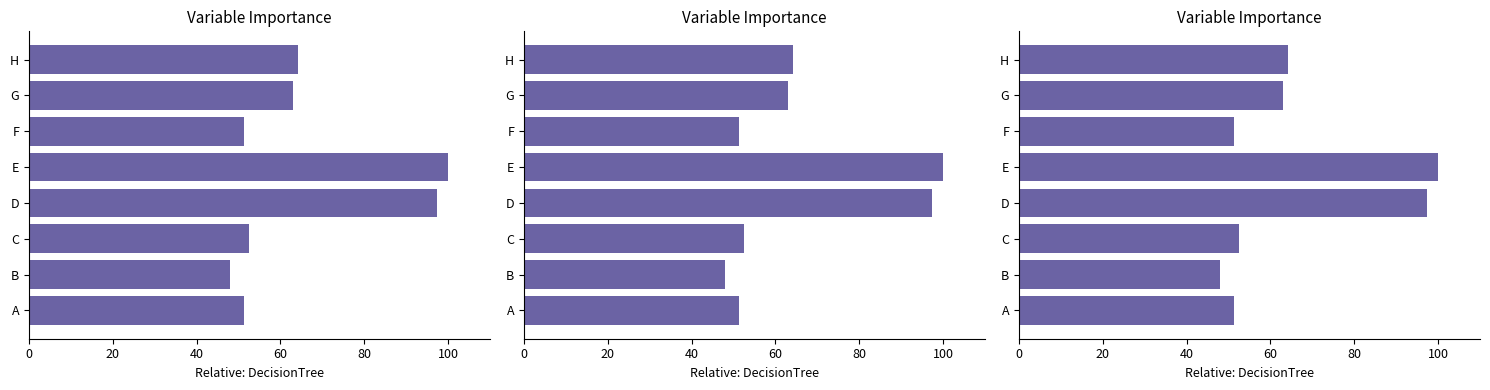

What is the greatest value displayed?

100.0